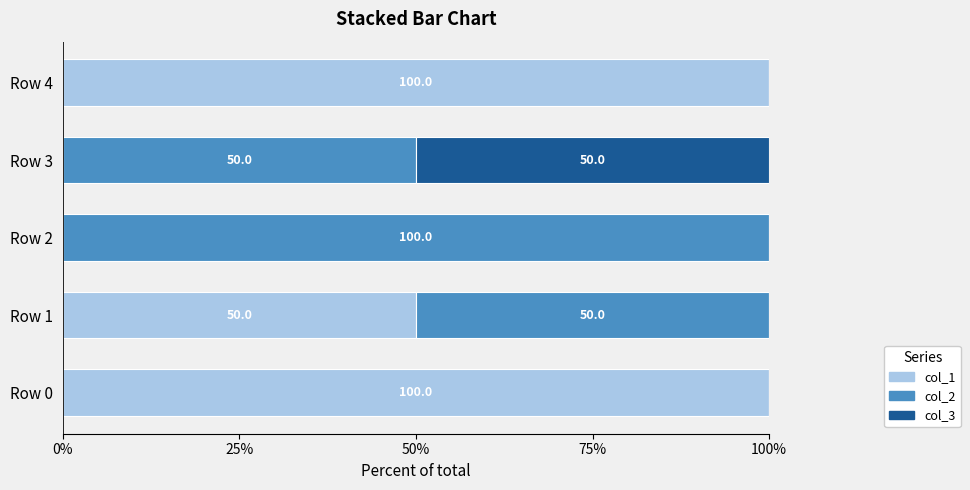

What is the total value across all series at Row 3?

100